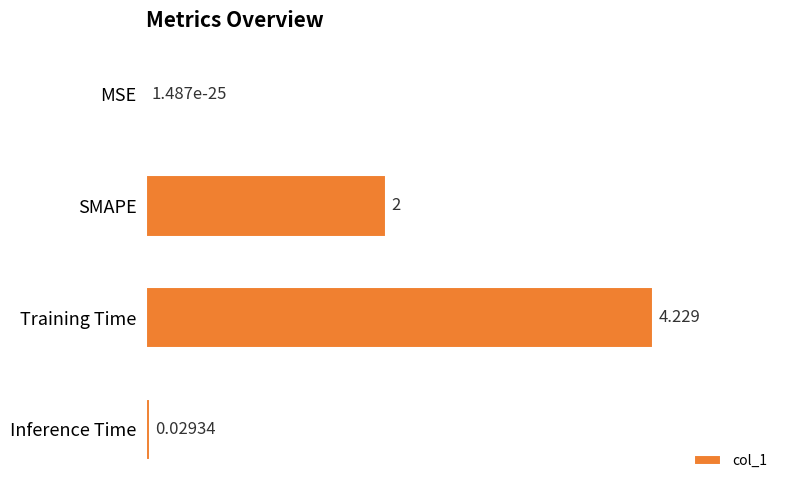

Where is the data nearest to the value 2?

SMAPE